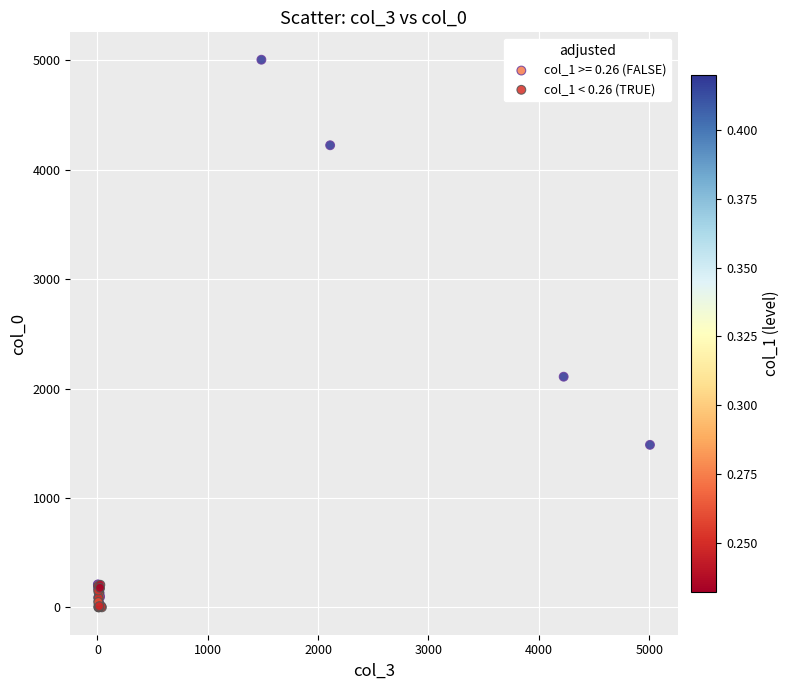

Which series reaches the maximum Y coordinate?

col_1 >= 0.26 (FALSE)